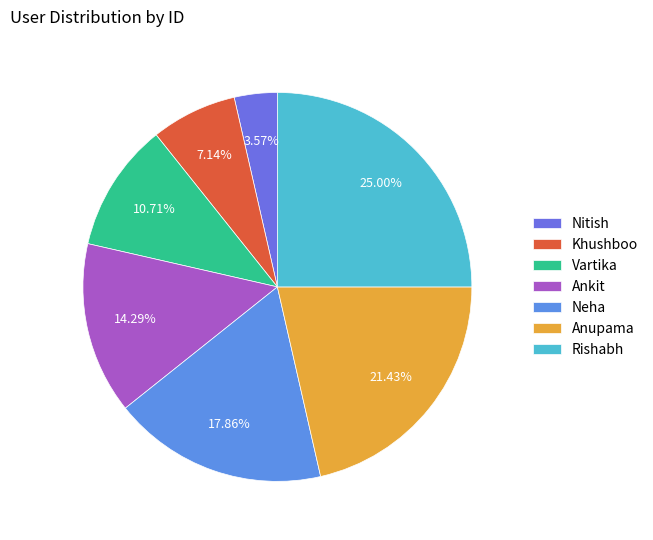

What percentage do Nitish and Vartika together represent?

14.3%